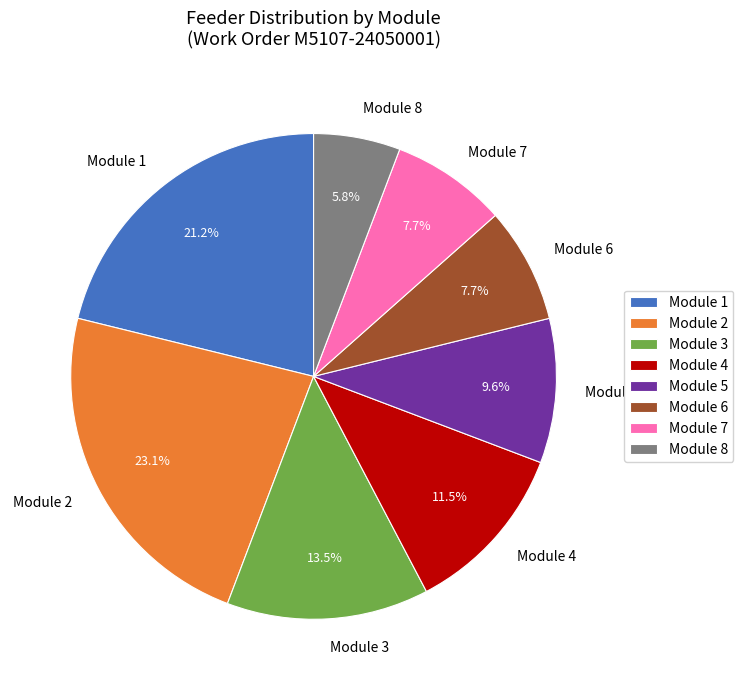

Between Module 2 and Module 4, which is larger?

Module 2